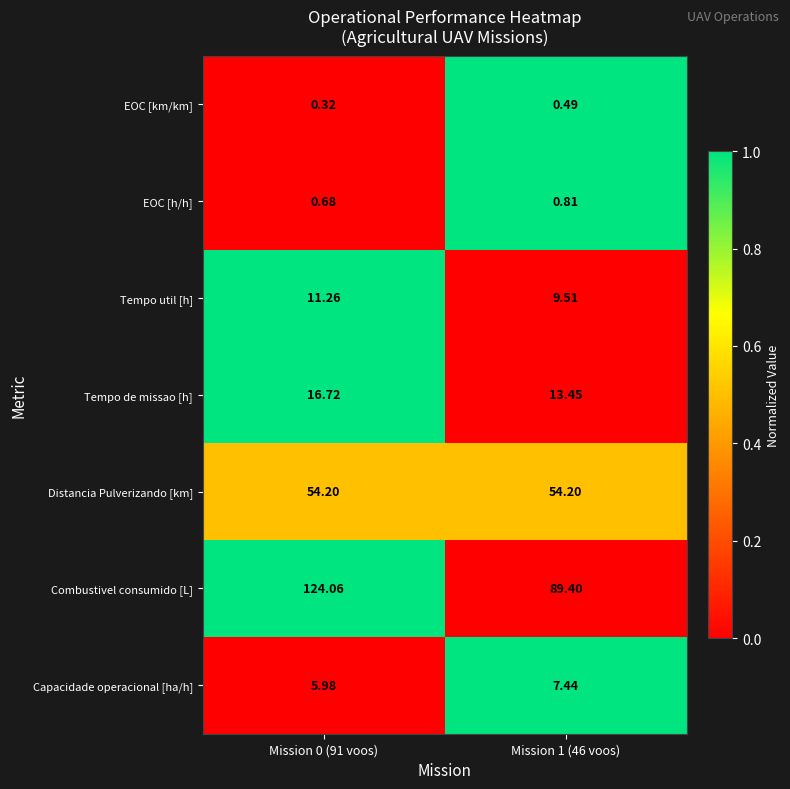

Rank the series by their maximum value, from highest to lowest.

Combustivel consumido [L], Distancia Pulverizando [km], Tempo de missao [h], Tempo util [h], Capacidade operacional [ha/h], EOC [h/h], EOC [km/km]